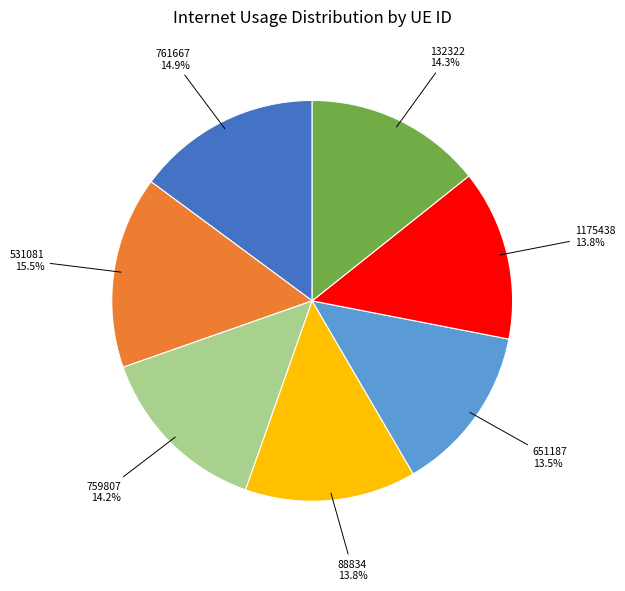

Is there any slice that represents more than half of the pie?

No